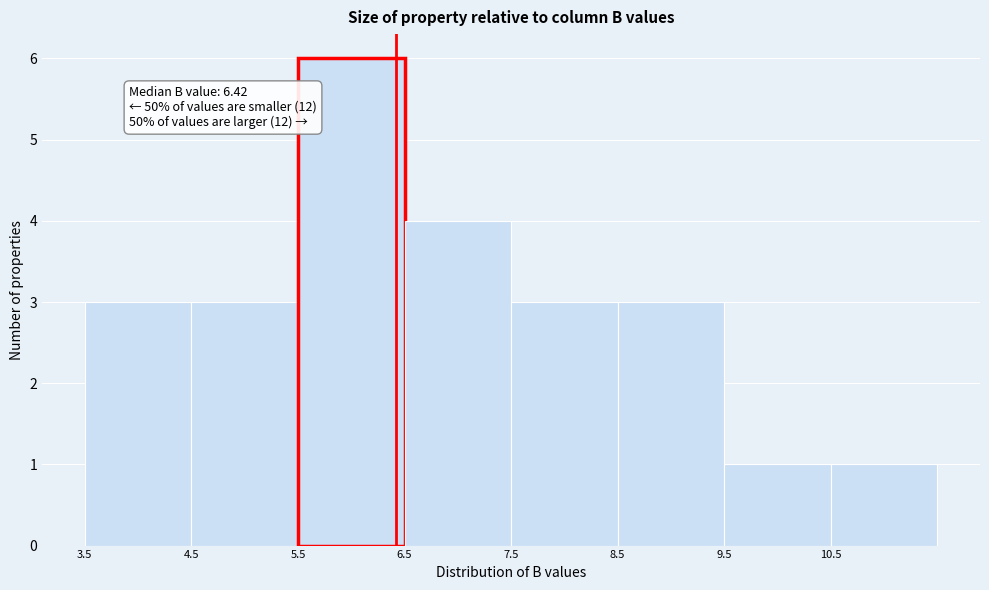

Over which range of the x-axis is the bar tallest?

5.5 to 6.5